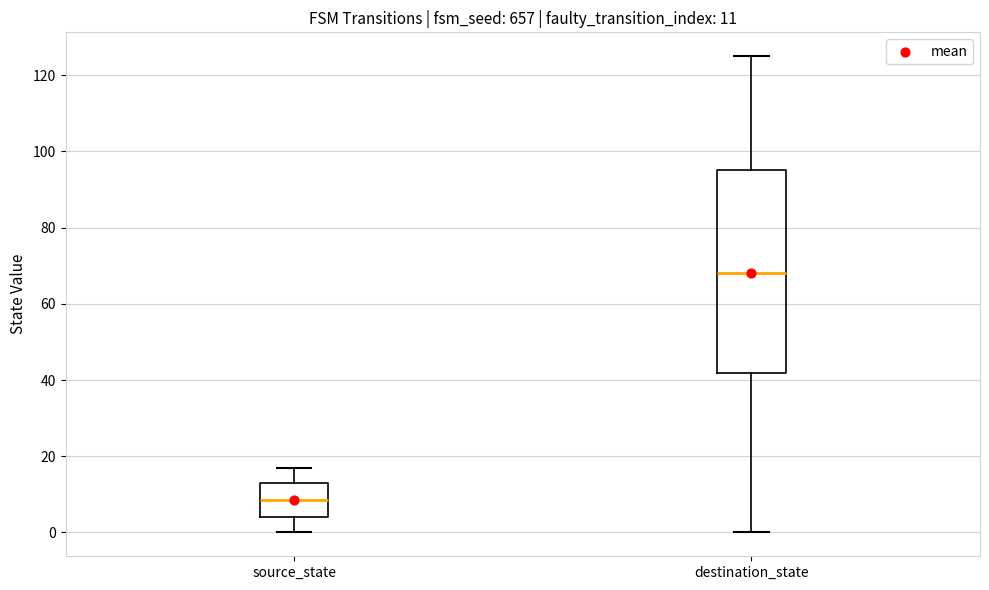

Which box has the lowest median line?

source_state